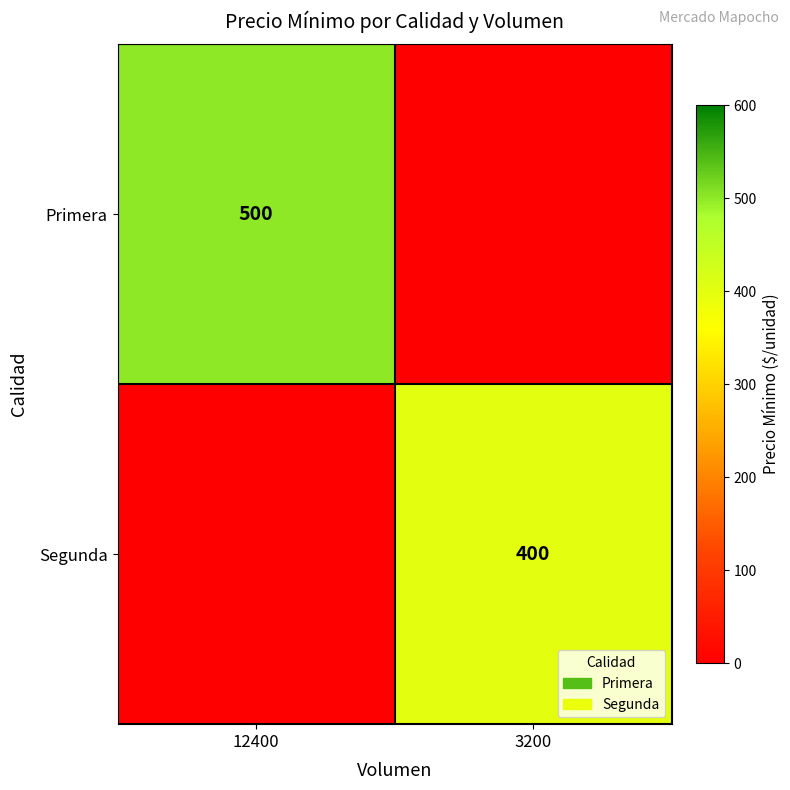

Between 12400 and 3200, which is larger?

12400